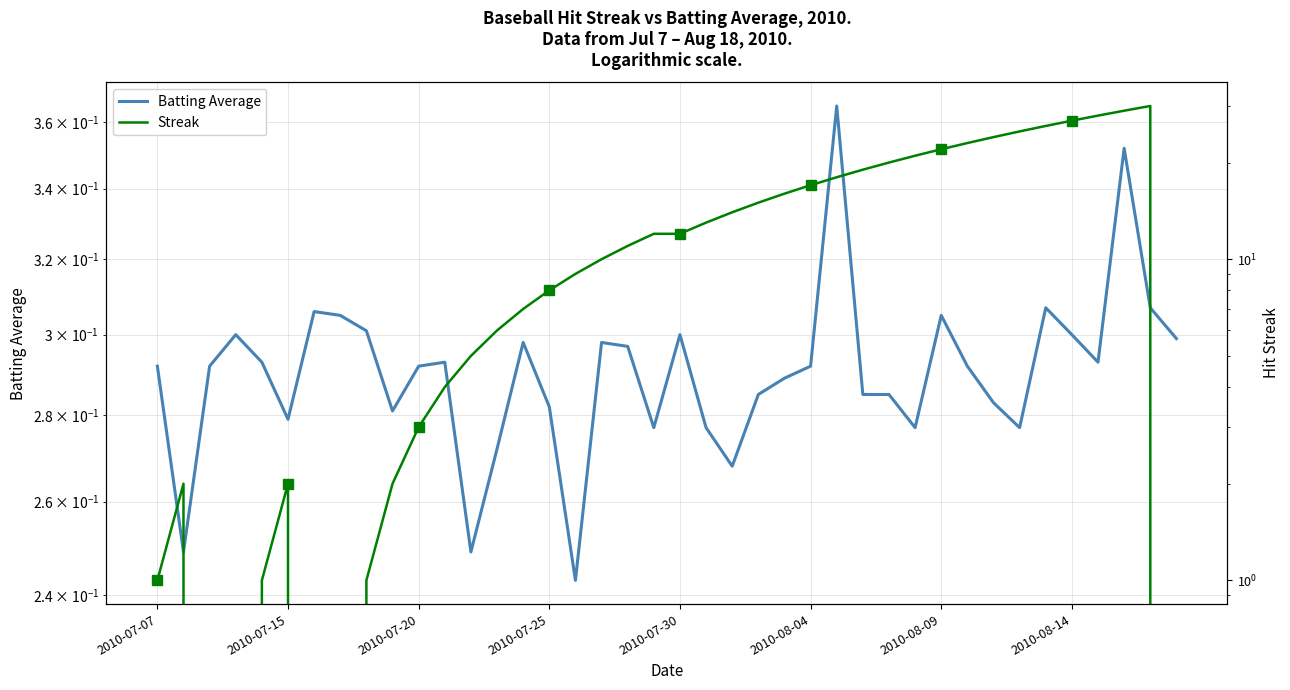

How many distinct data groups are displayed?

2